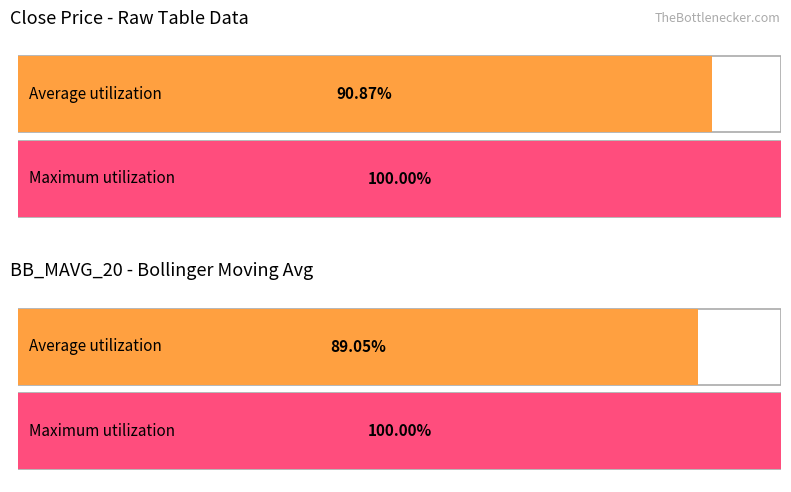

Which series has the largest range (max minus min)?

Close Price